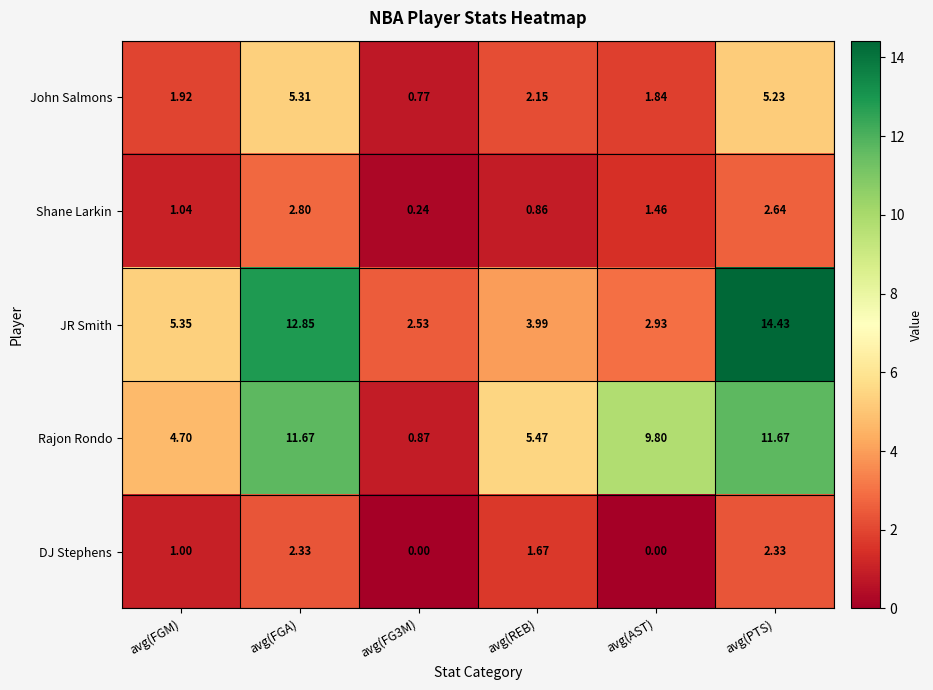

Rank the series by their maximum value, from lowest to highest.

DJ Stephens, Shane Larkin, John Salmons, Rajon Rondo, JR Smith